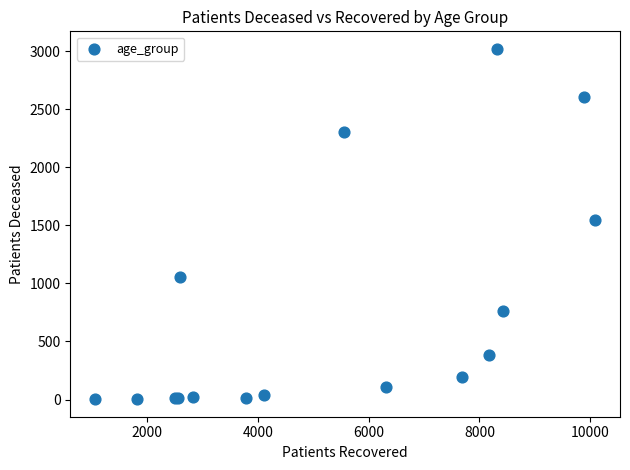

What Y value in the scatter plot is closest to 1511?

1546